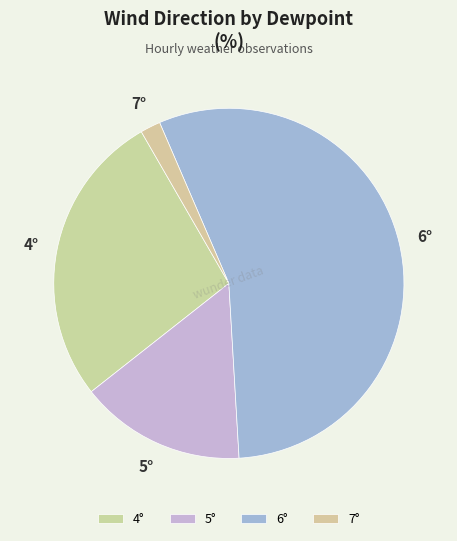

Do 6° and 5° together represent more than half of the pie?

Yes